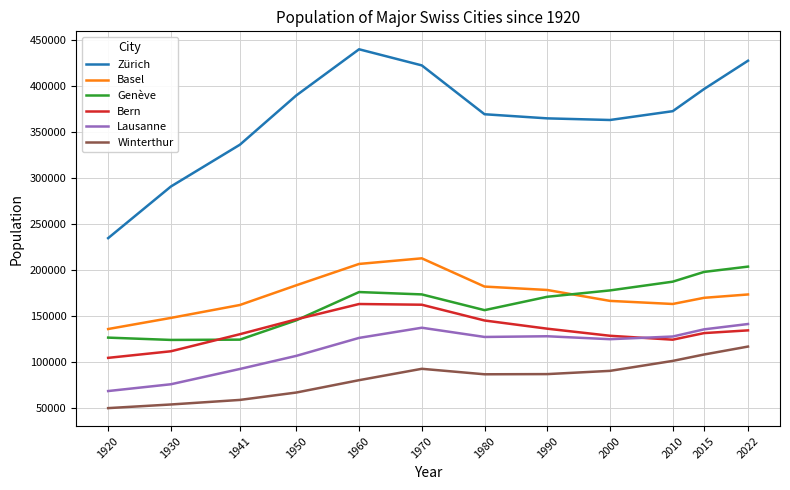

Where is the first local maximum for Basel?

1970